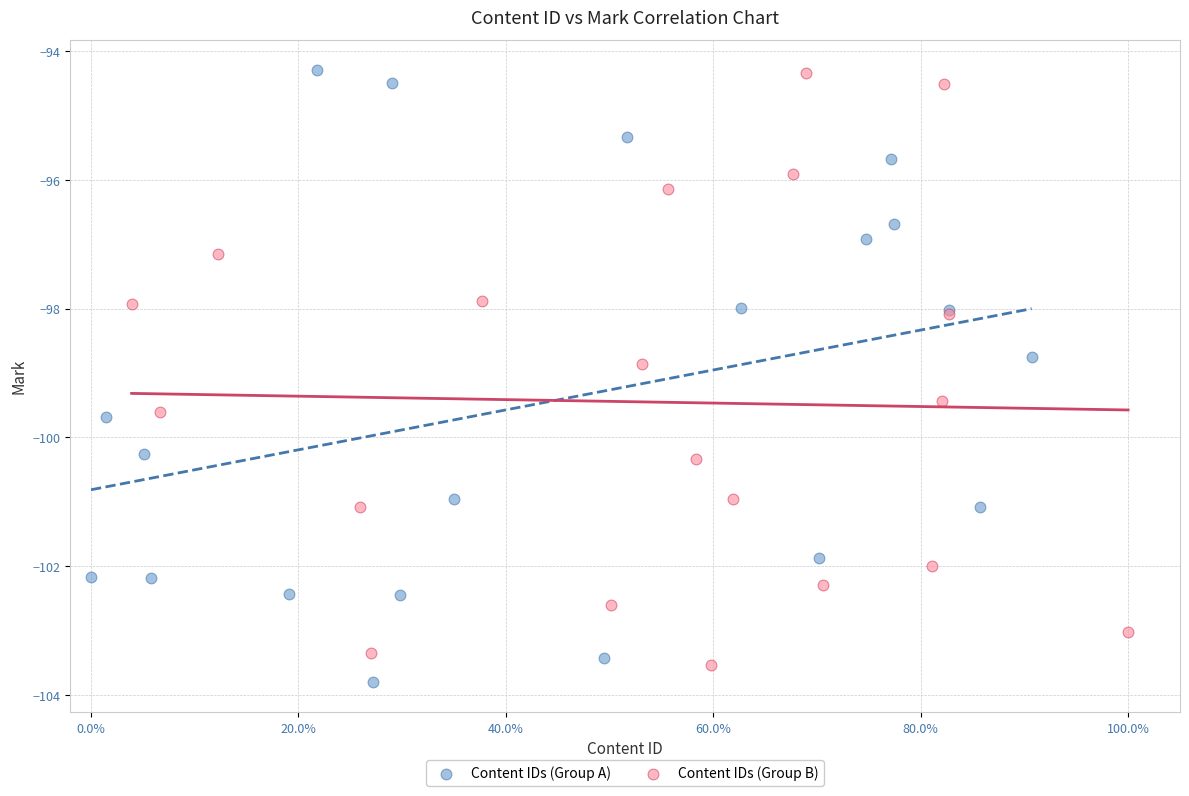

Which series has the widest spread of Y values?

Content IDs (Group A)